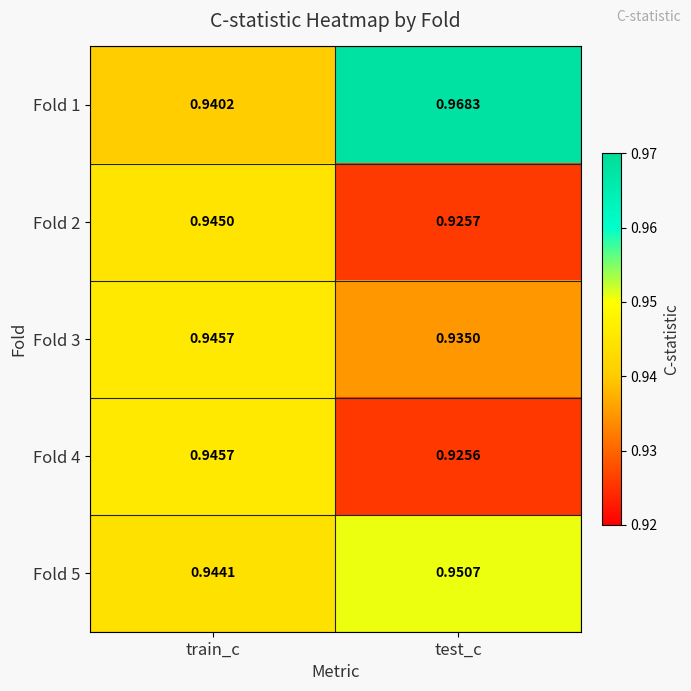

Which label corresponds to the largest value in the chart?

test_c